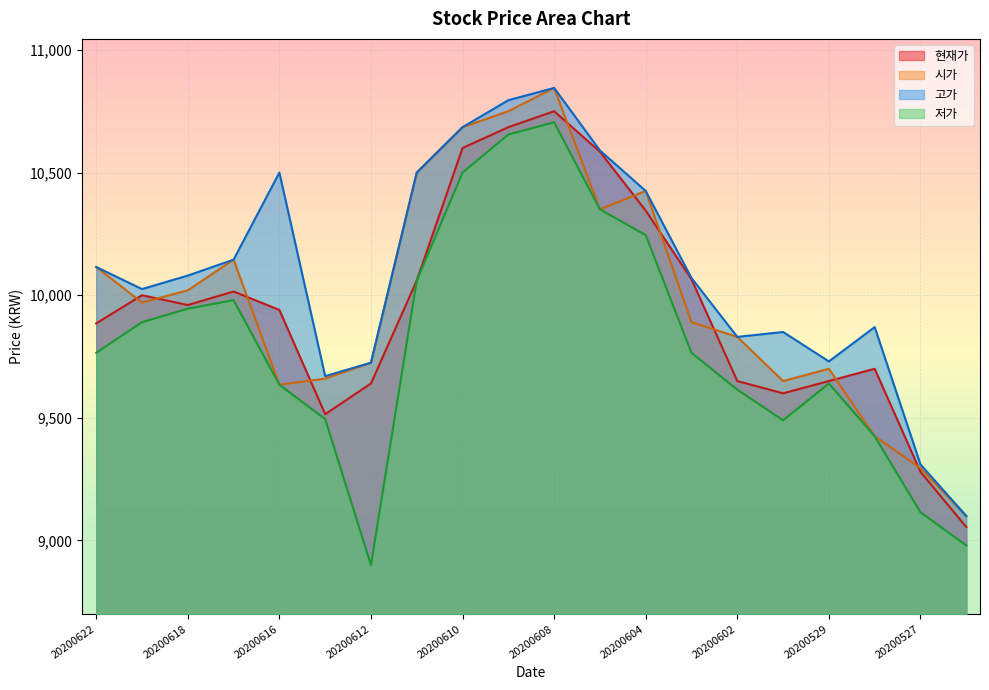

True or false: 현재가 has a value of 12571 at 20200602.

False